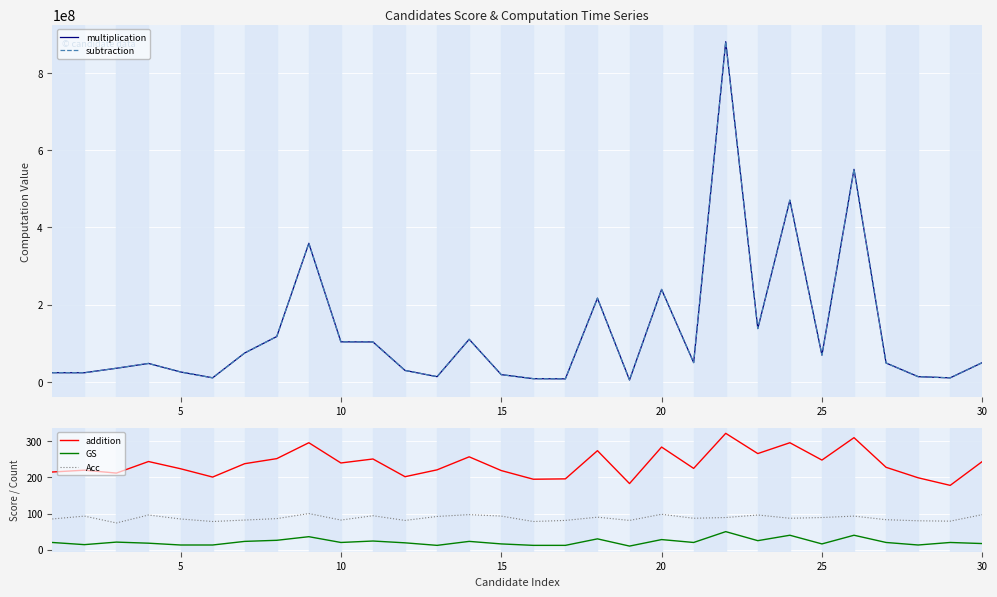

True or false: addition has a value of 248 at 25.

True